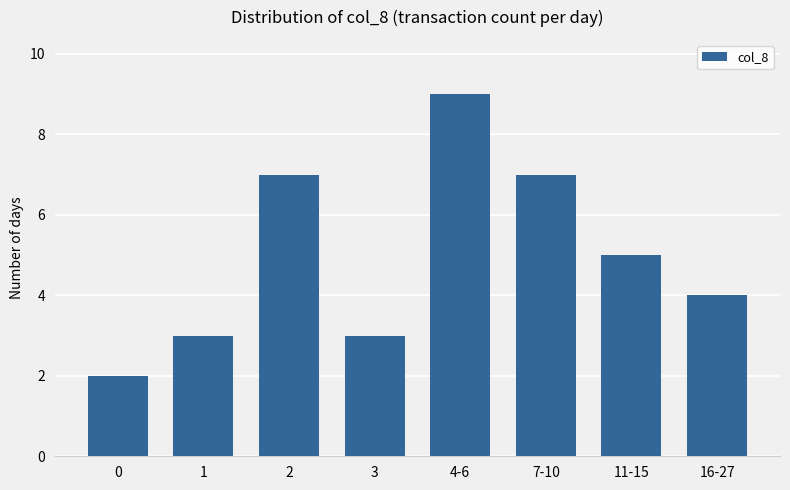

What is the value of the 4th bar from the left?

3